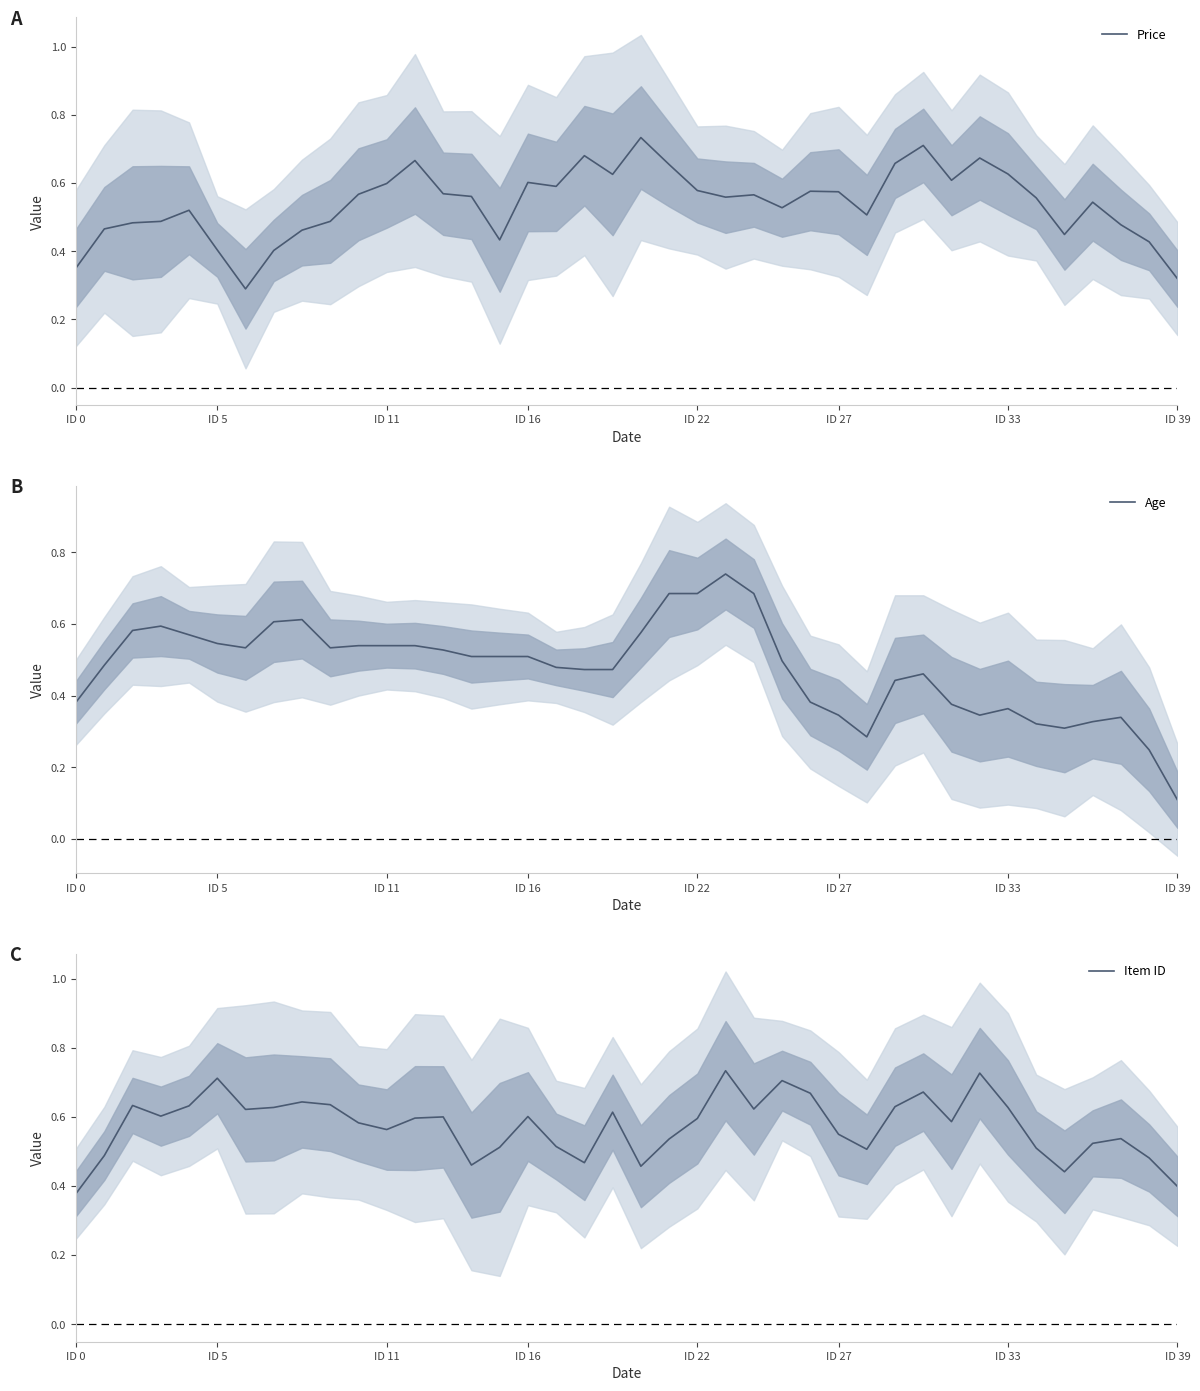

What is the difference between the second highest and minimum values in the Age series?

0.6